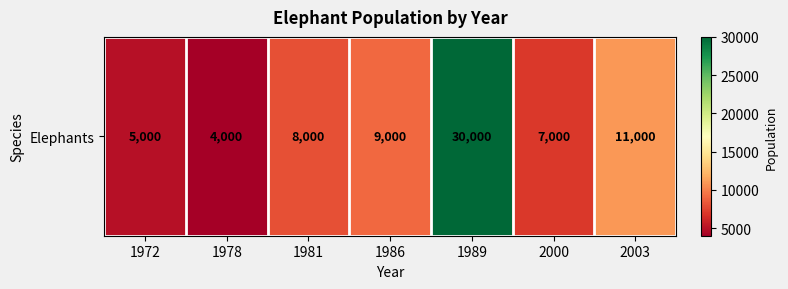

Is it true that the value at 2000 is 4588?

False